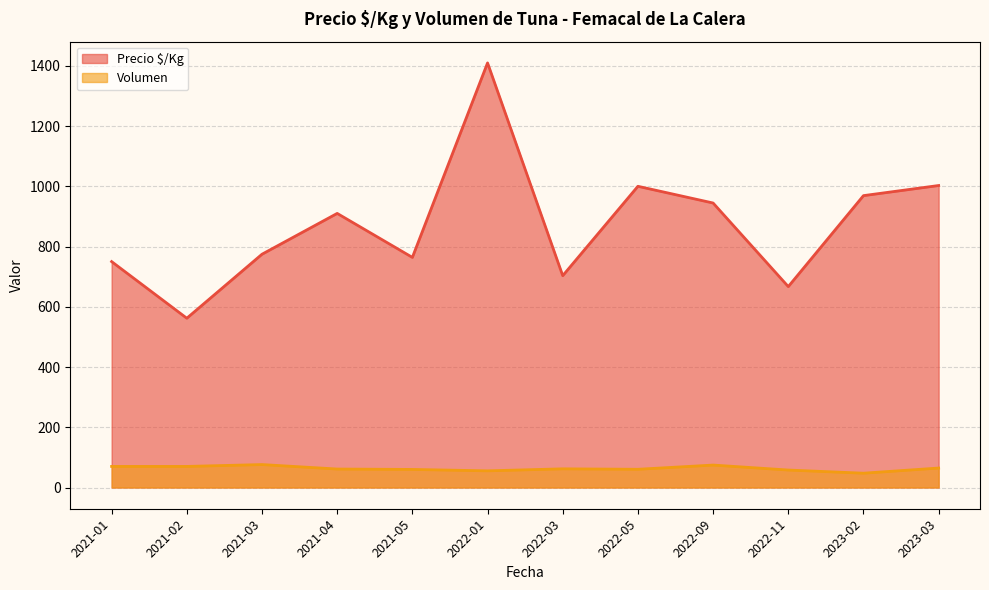

What is the sum of the Volumen values at 2023-03 and 2021-04?

125.9